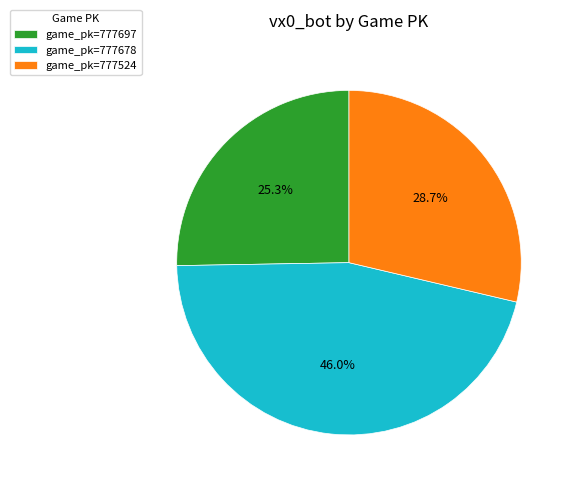

What percentage do game_pk=777697 and game_pk=777524 together represent?

54.0%